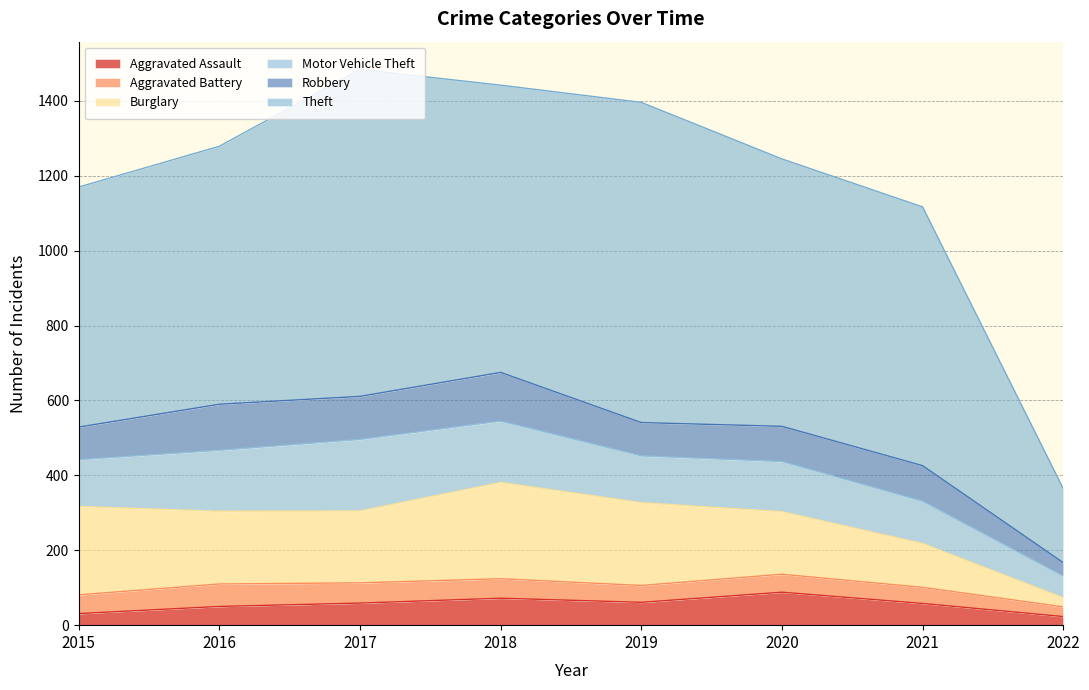

What is the total value across all series at 2020?

1245